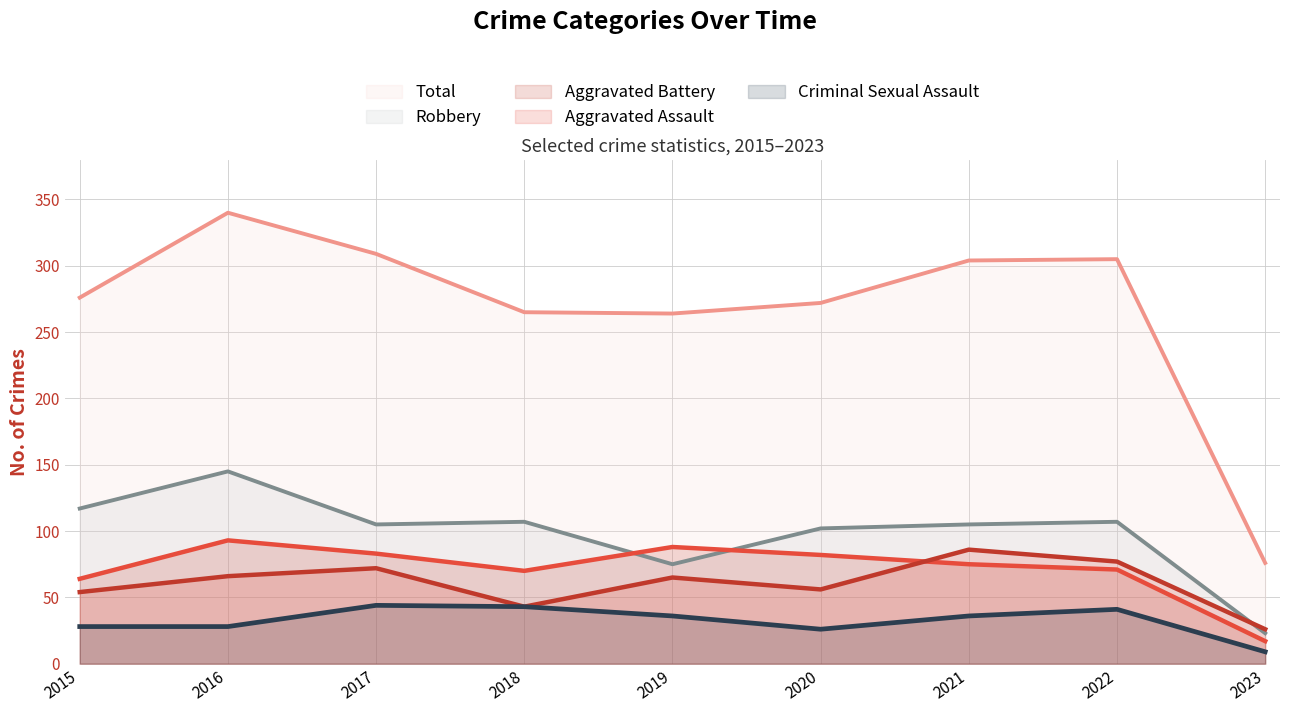

At which category is the sum across all series the highest?

2016